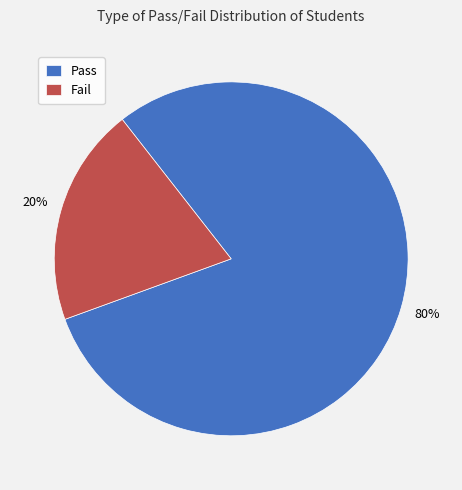

Count the number of slices in the pie.

2